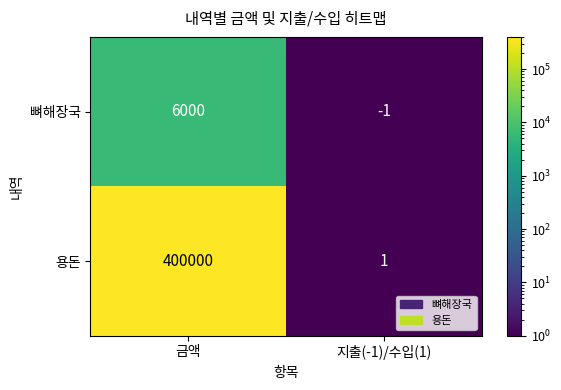

At which category does the chart reach its minimum across all series?

지출(-1)/수입(1)